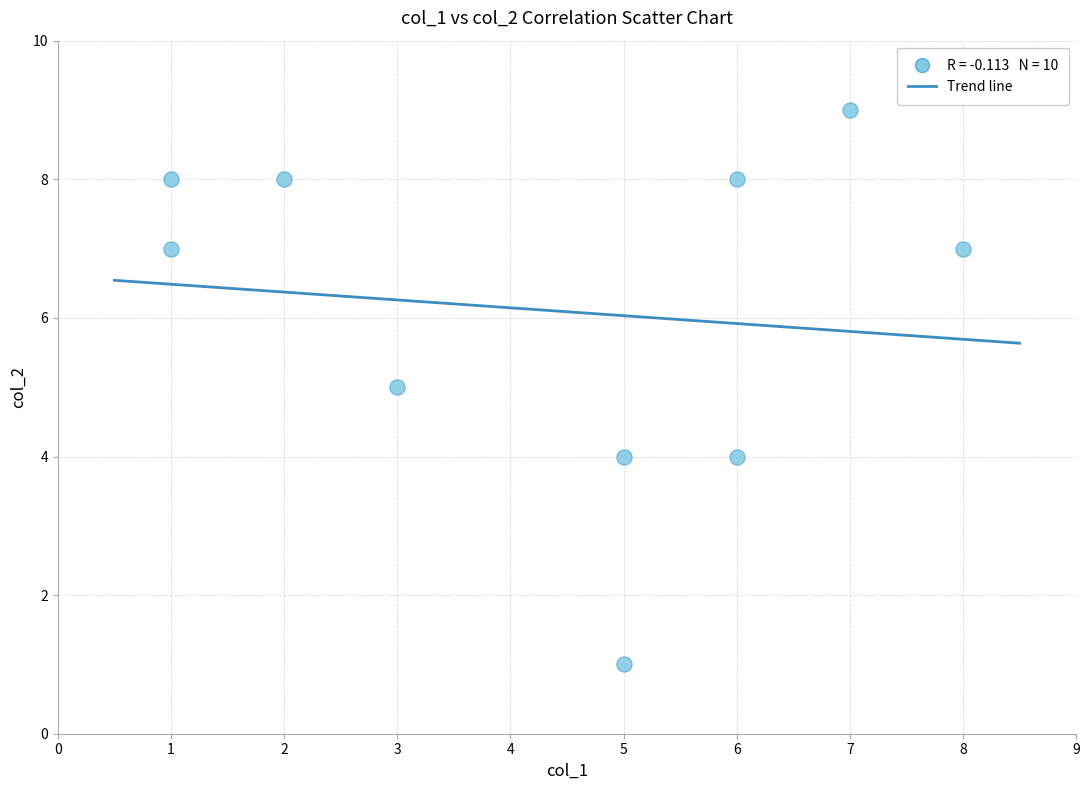

What is the average Y value?

6